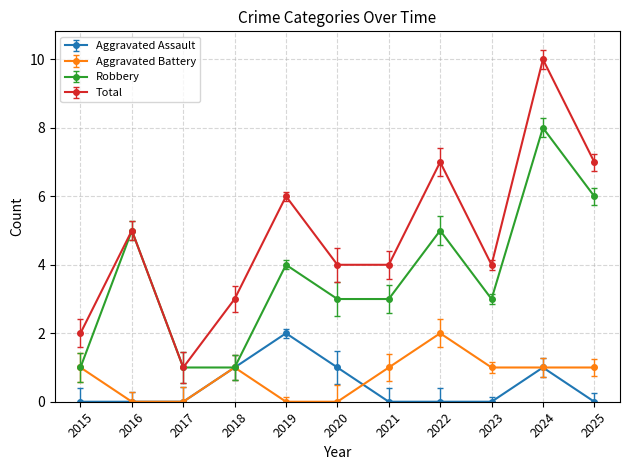

Reading left to right, transcribe all the data shown in this chart.

Aggravated Assault: 2015=0	2016=0	2017=0	2018=1	2019=2	2020=1	2021=0	2022=0	2023=0	2024=1	2025=0
Aggravated Battery: 2015=1	2016=0	2017=0	2018=1	2019=0	2020=0	2021=1	2022=2	2023=1	2024=1	2025=1
Robbery: 2015=1	2016=5	2017=1	2018=1	2019=4	2020=3	2021=3	2022=5	2023=3	2024=8	2025=6
Total: 2015=2	2016=5	2017=1	2018=3	2019=6	2020=4	2021=4	2022=7	2023=4	2024=10	2025=7